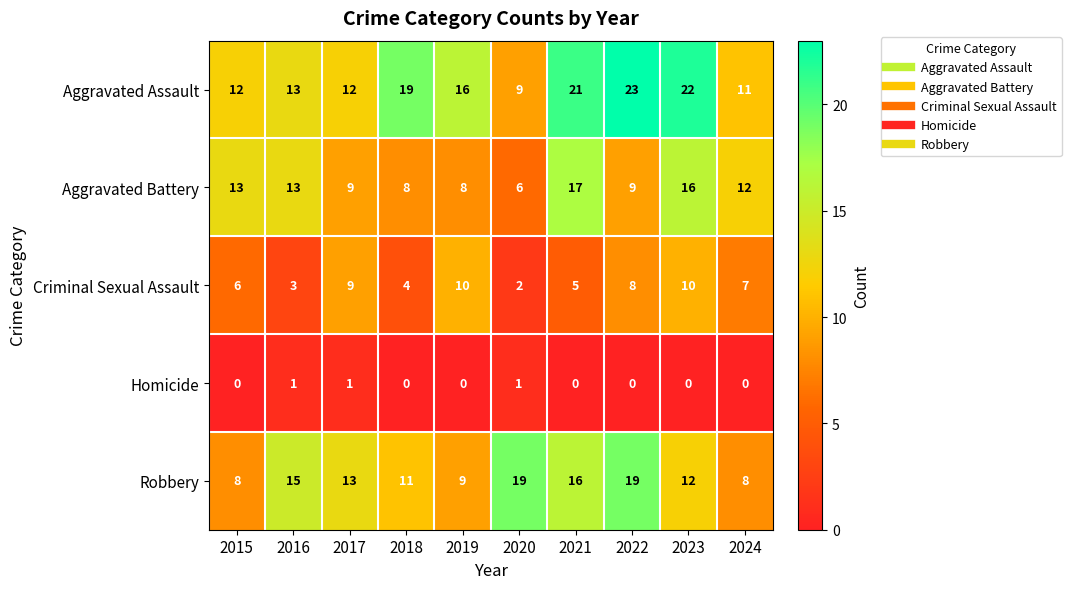

Which series changed the most between 2020 and 2021?

Aggravated Assault